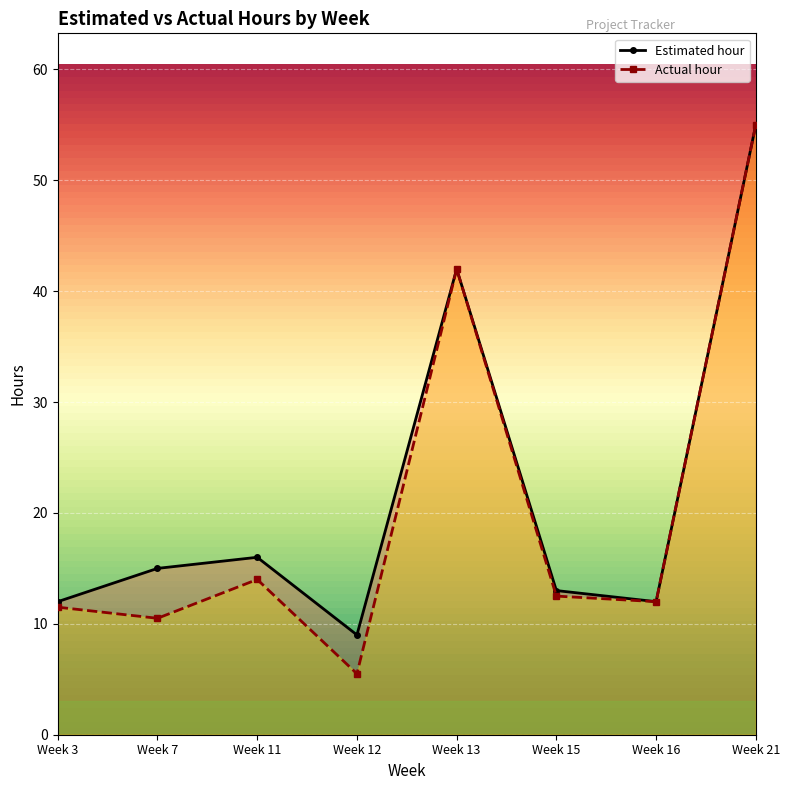

List the series in order of their peak value, lowest first.

Estimated hour, Actual hour